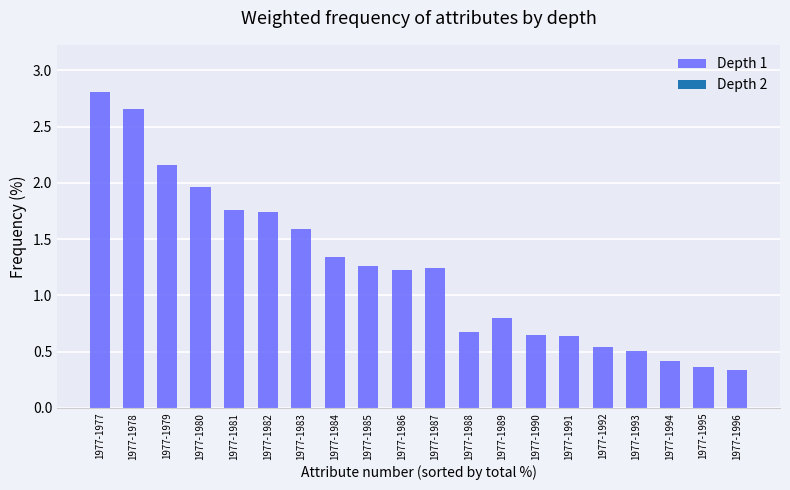

Is it true that the value at 1977-1995 is 0.2?

False